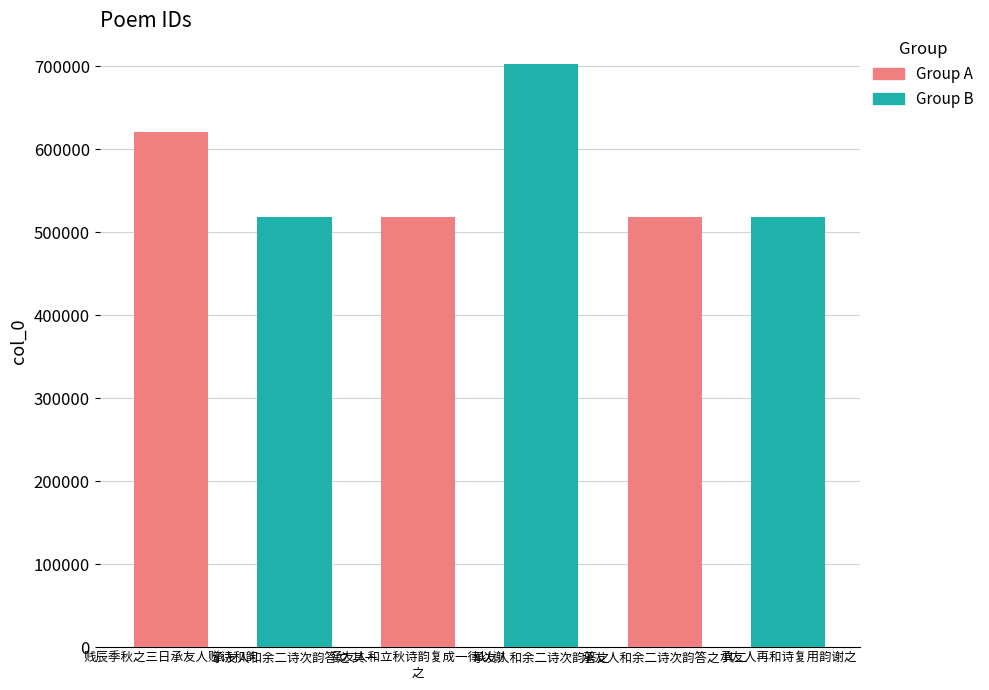

Rank the categories by value from lowest to highest.

承友人和立秋诗韵复成一律以谢之, 承友人和余二诗次韵答之 其一, 承友人和余二诗次韵答之 其二, 承友人再和诗复用韵谢之, 贱辰季秋之三日承友人赠诗和韵, 承友人和余二诗次韵答之